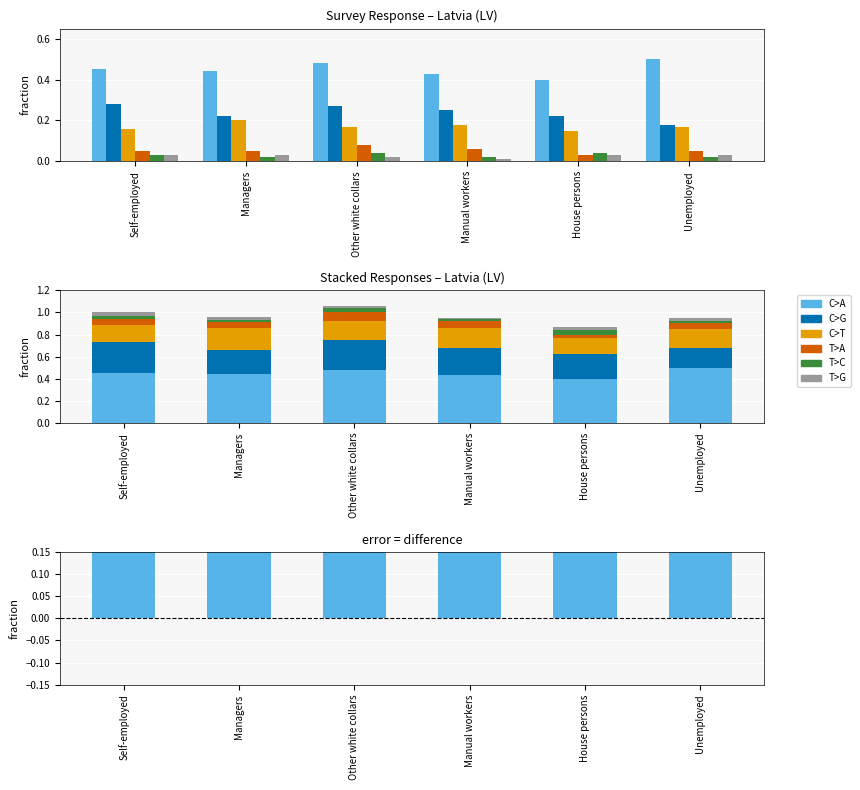

At which label is Tend to agree closest to 0?

Unemployed